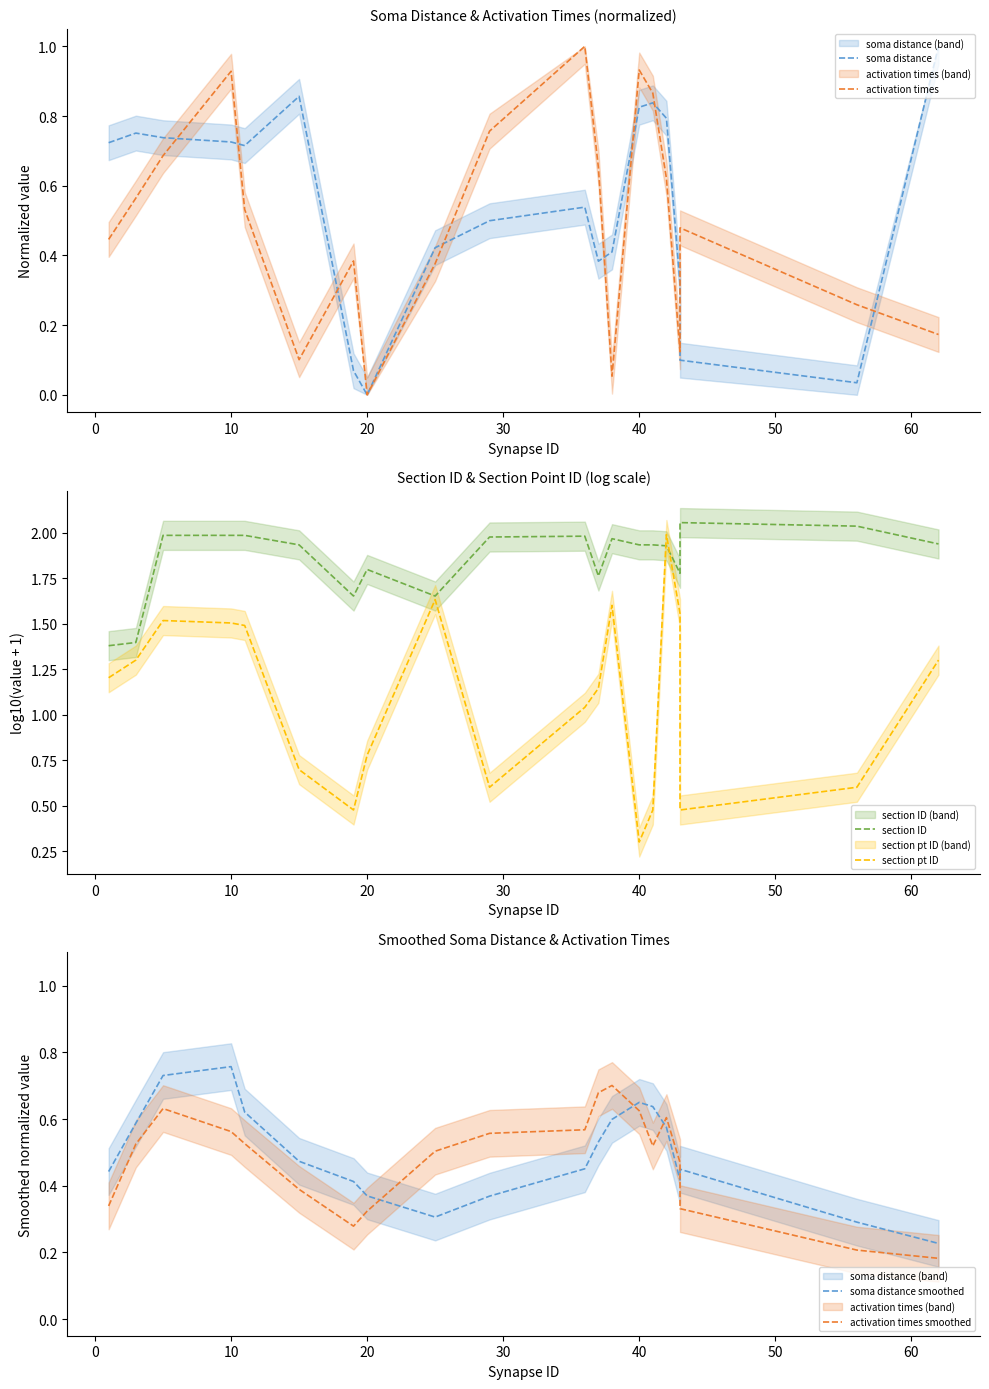

How many categories are shown in the chart?

20